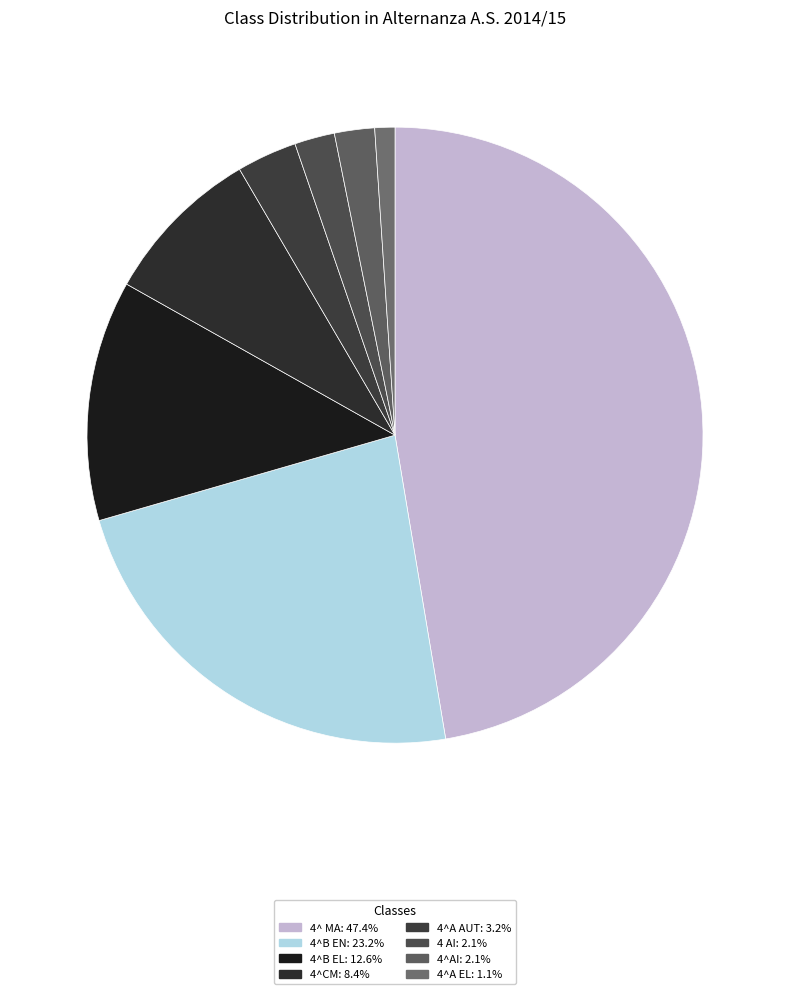

Does 4^B EL account for over 50% of the chart?

No